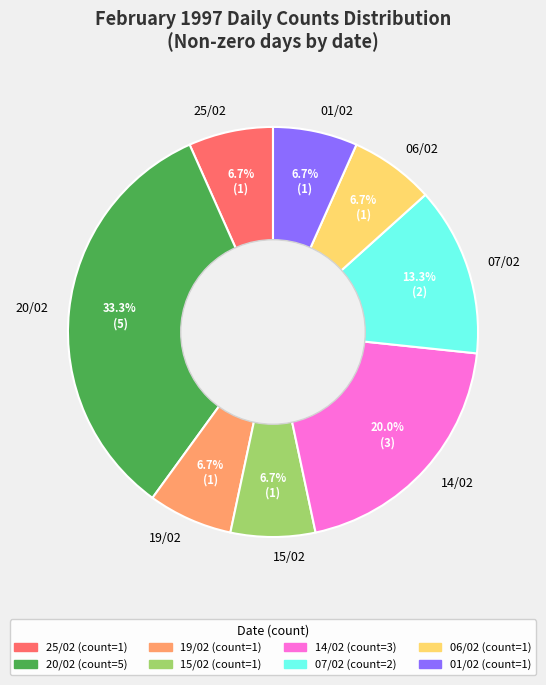

Is it true that 07/02 is 13% of the pie?

True